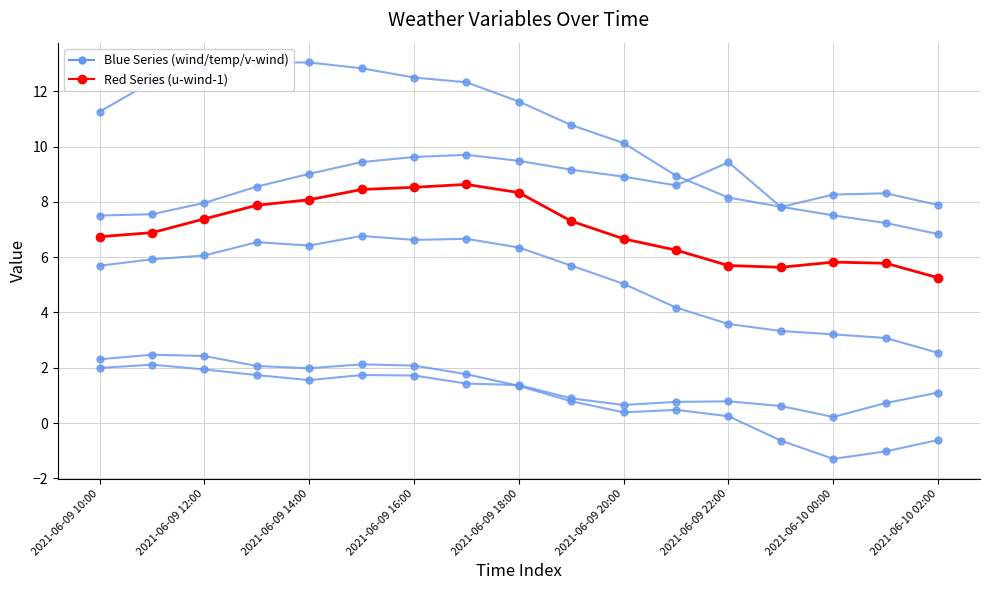

How many lines are shown in the chart?

6